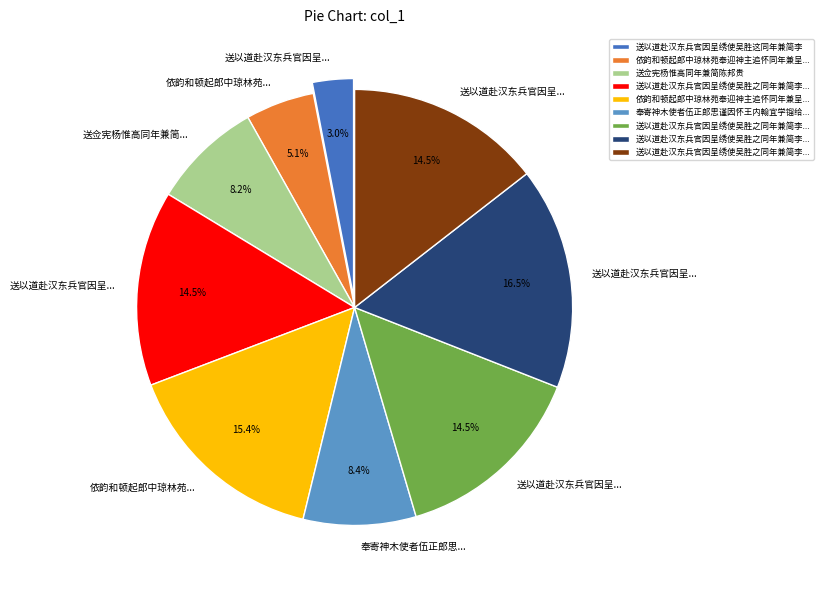

To the nearest percent, what is the average slice percentage?

11%